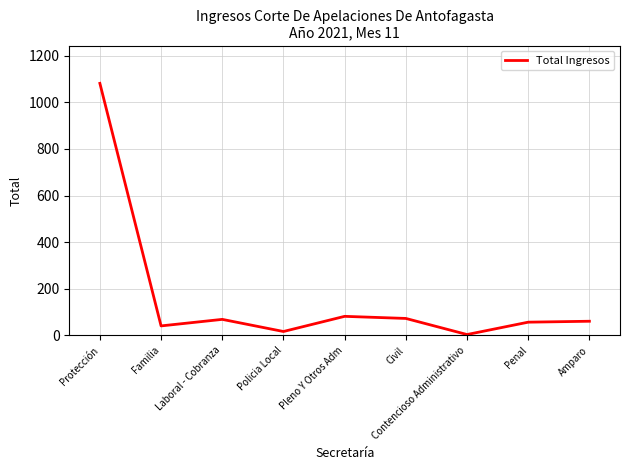

What value does the data have at Familia, to the nearest 10?

40